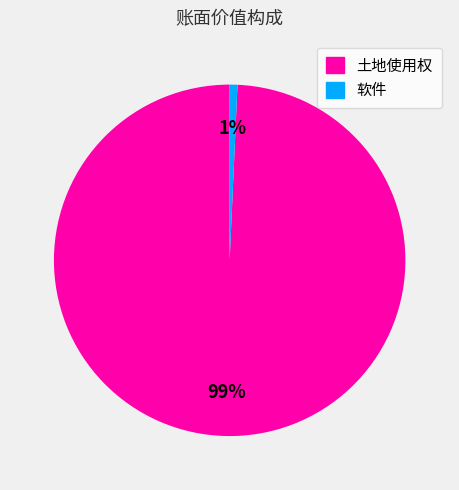

What percentage is the 软件 slice, to the nearest percent?

1%